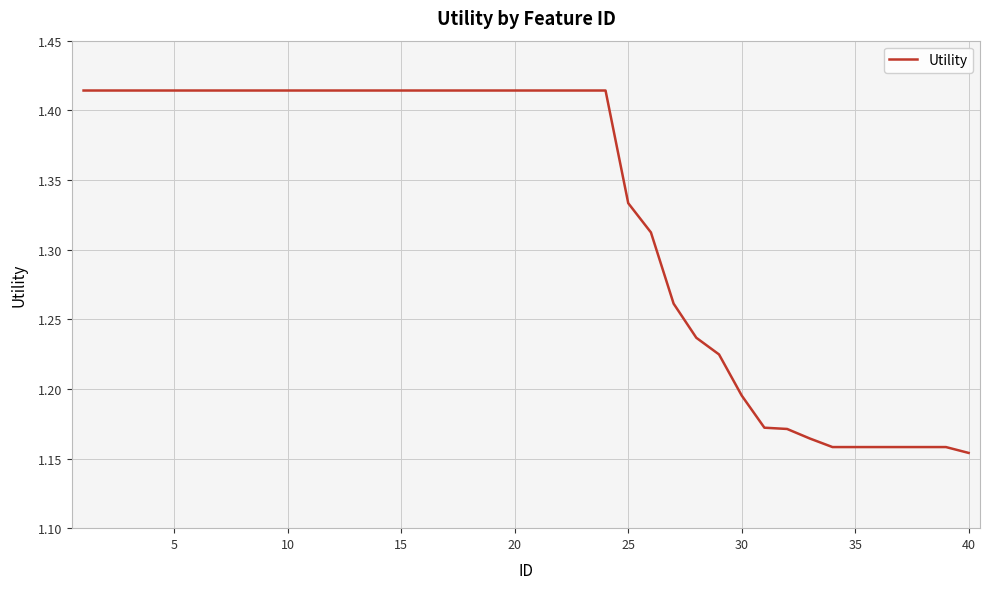

Count the values in the range 1 to 2.

40